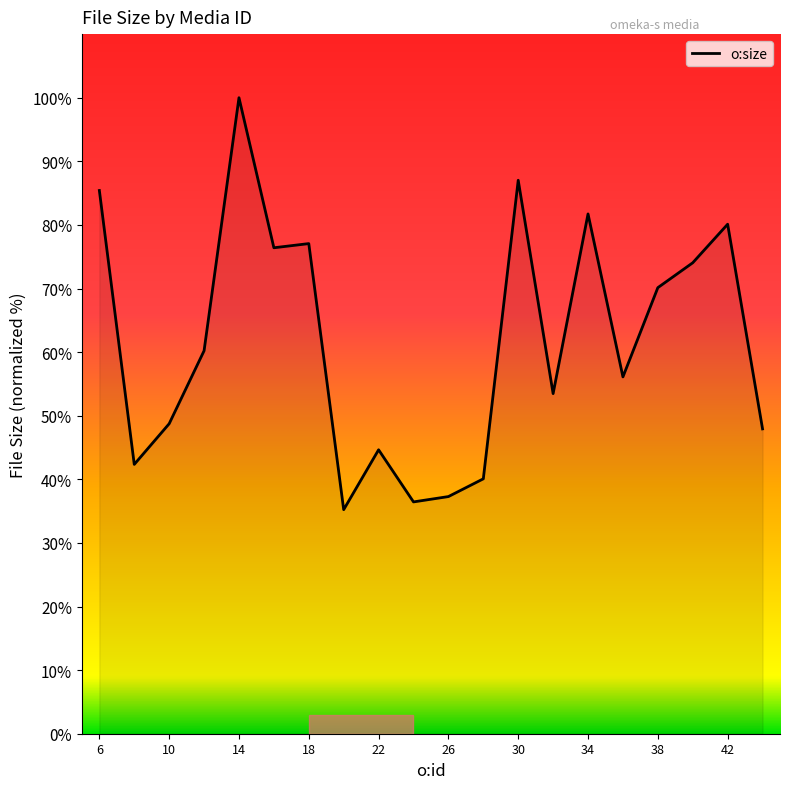

What is the minimum value shown in the chart?

35.2